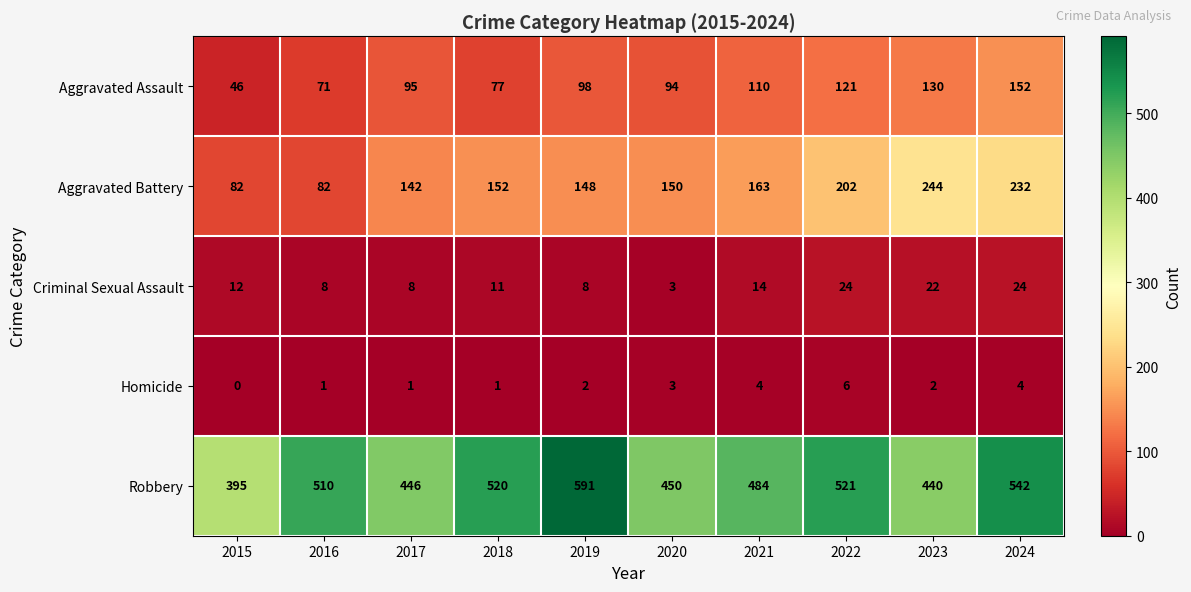

What is the spread (max minus min) of values at 2018?

519